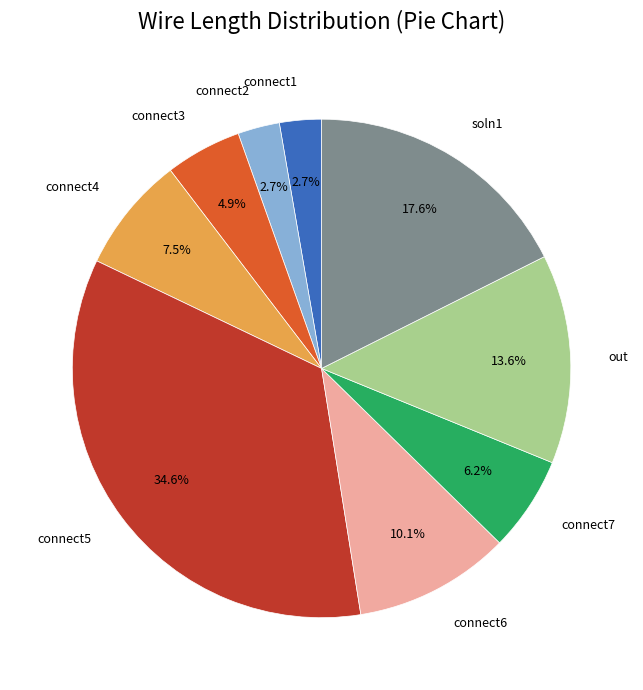

Is there any slice that represents more than half of the pie?

No